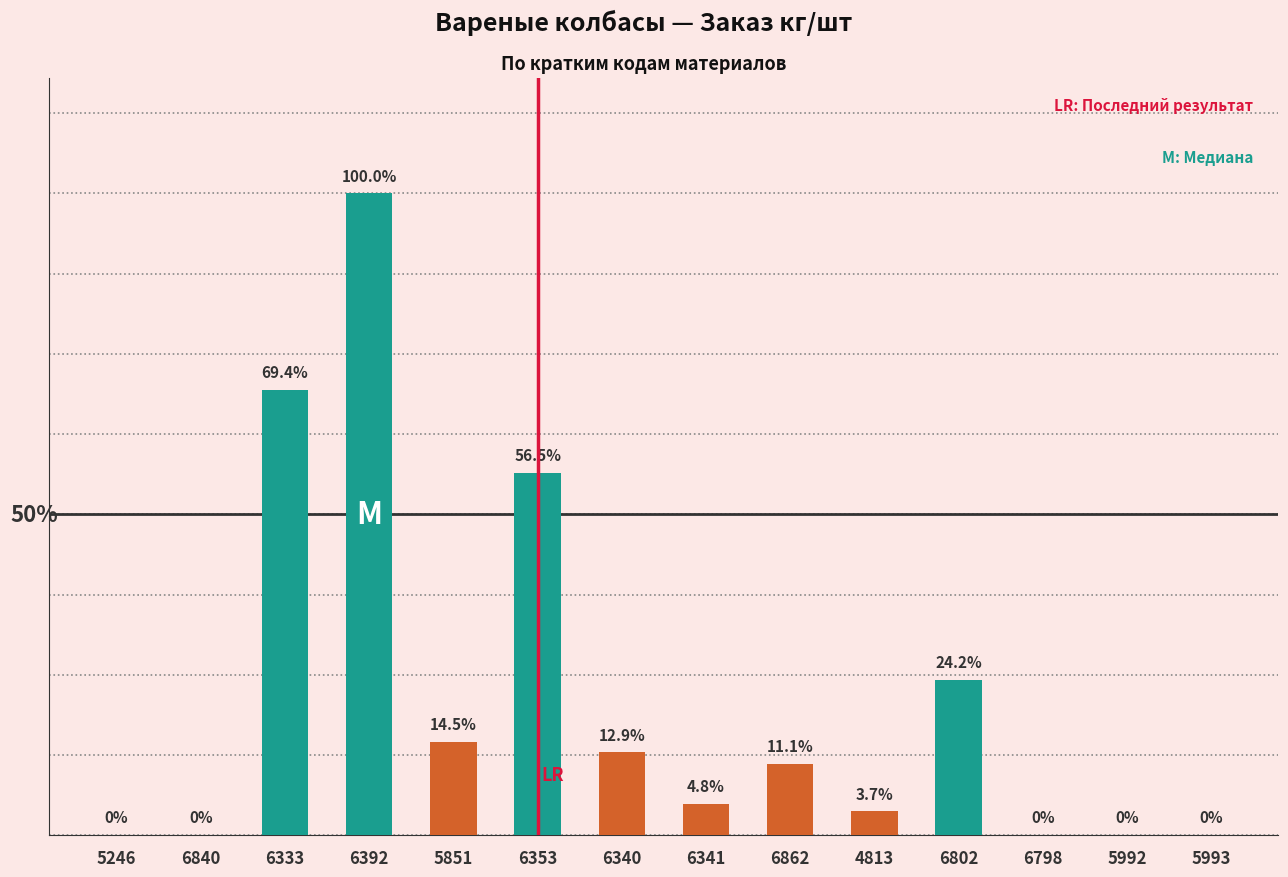

List the labels in order of value, smallest first.

5246, 6840, 6798, 5992, 5993, 4813, 6341, 6862, 6340, 5851, 6802, 6353, 6333, 6392